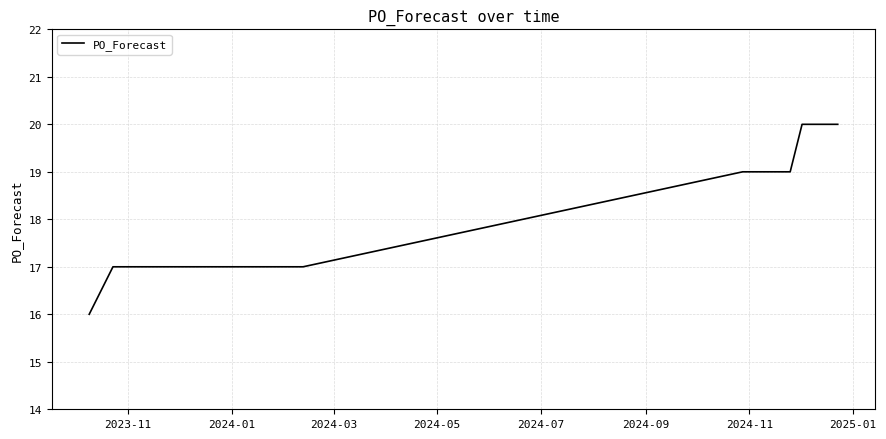

What is the maximum value shown in the chart?

20